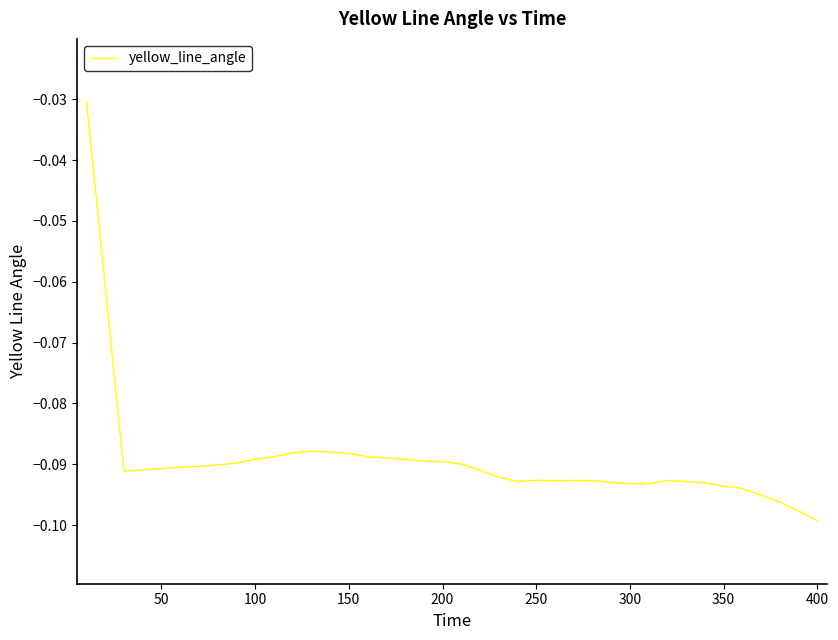

What is the value of the 30th point from the left?

-0.1